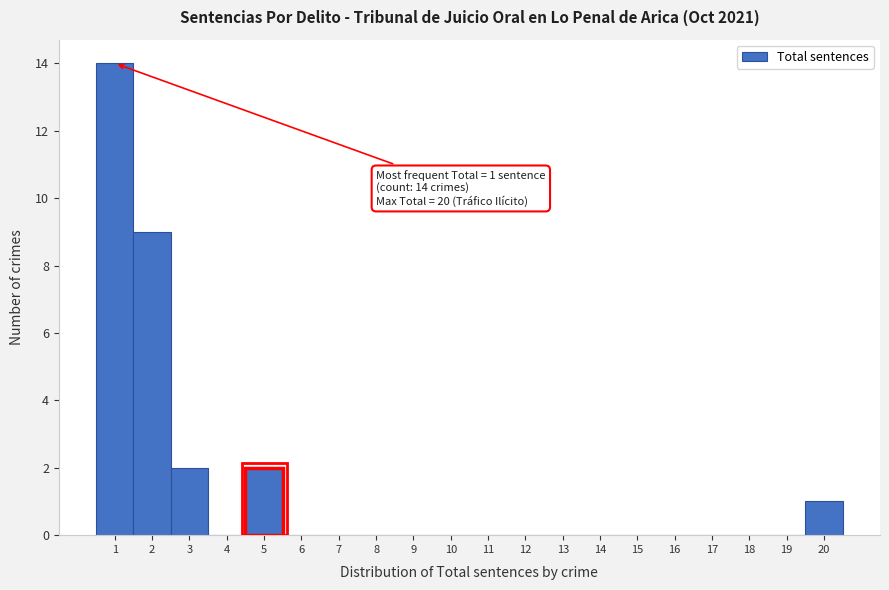

Which range on the x-axis has the tallest bar?

0.5 to 1.5